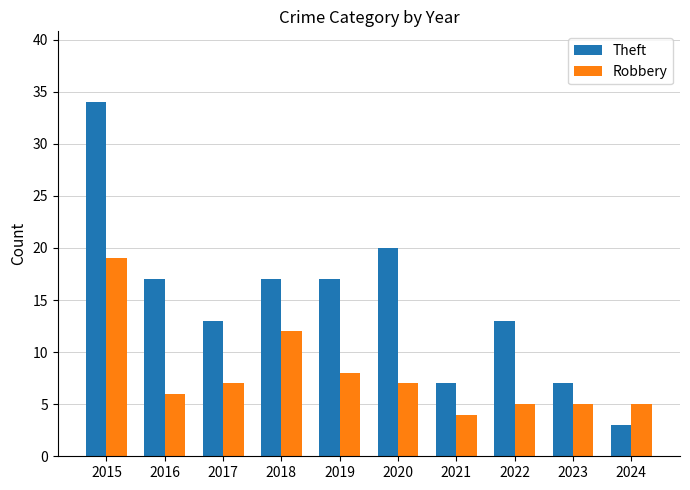

At how many categories does at least one series exceed 11?

7